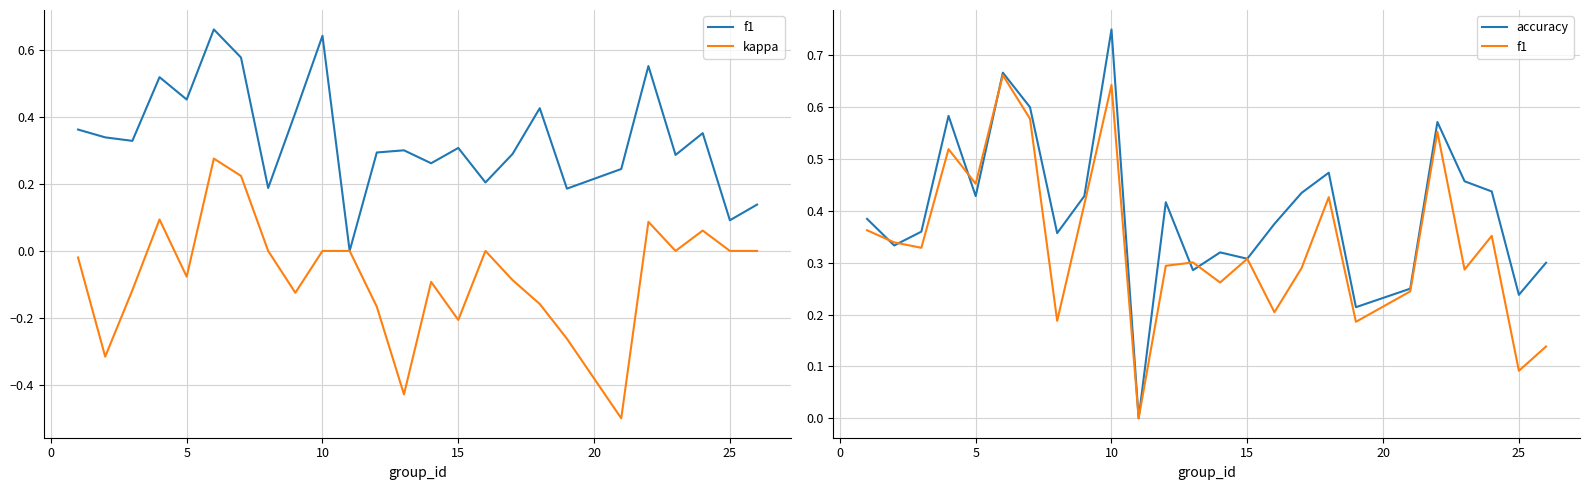

What is the smallest value displayed?

-0.5